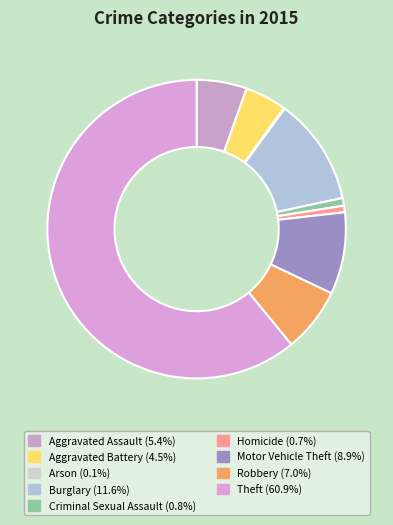

How many segments does this pie chart have?

9